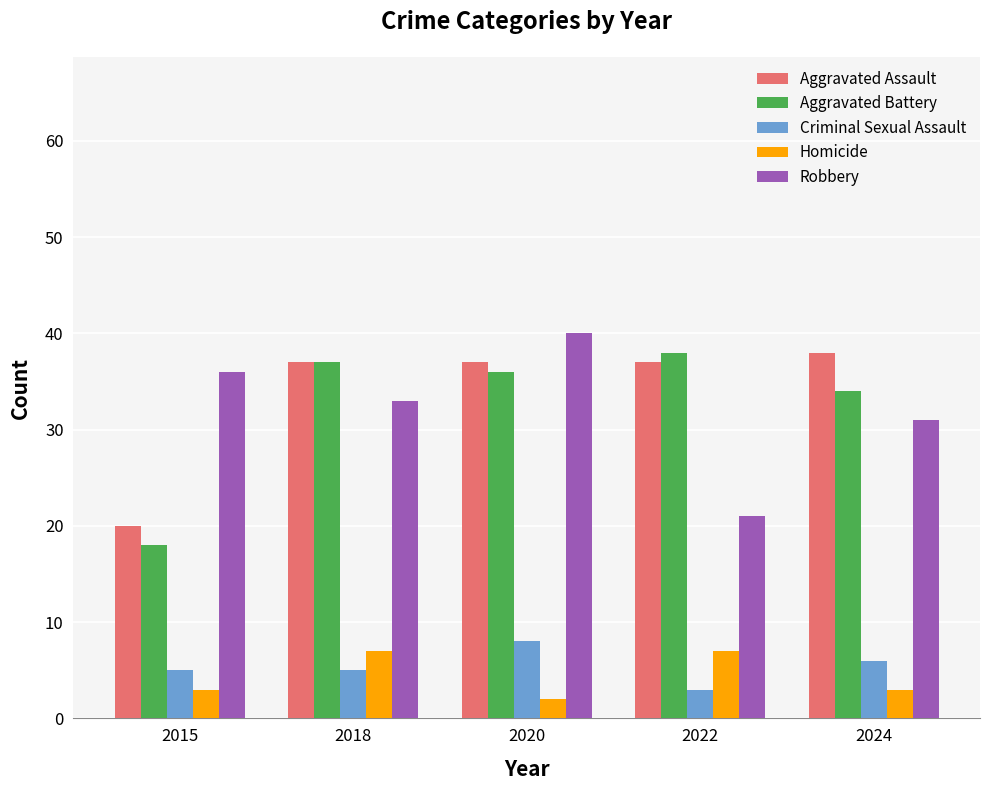

Which series has the largest total across all categories?

Aggravated Assault